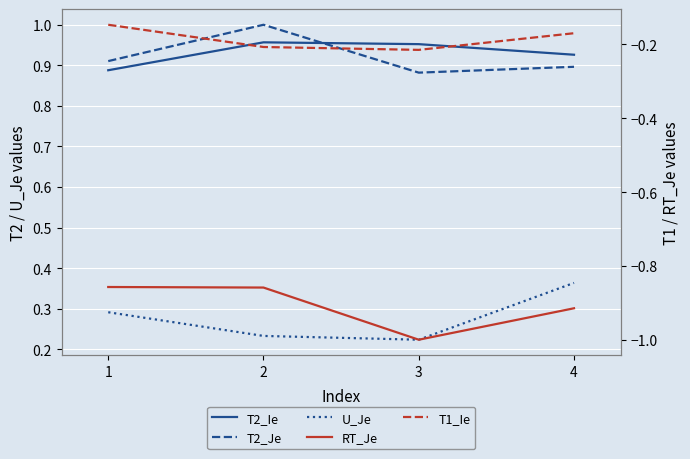

True or false: T2_Ie and RT_Je cross at least once.

False